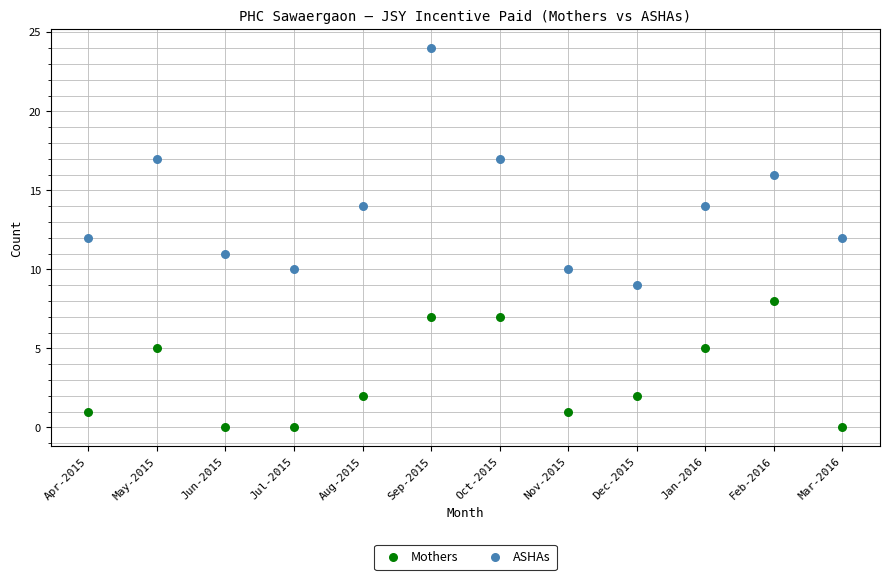

Across all data points, what is the range of Y values (max minus min)?

24